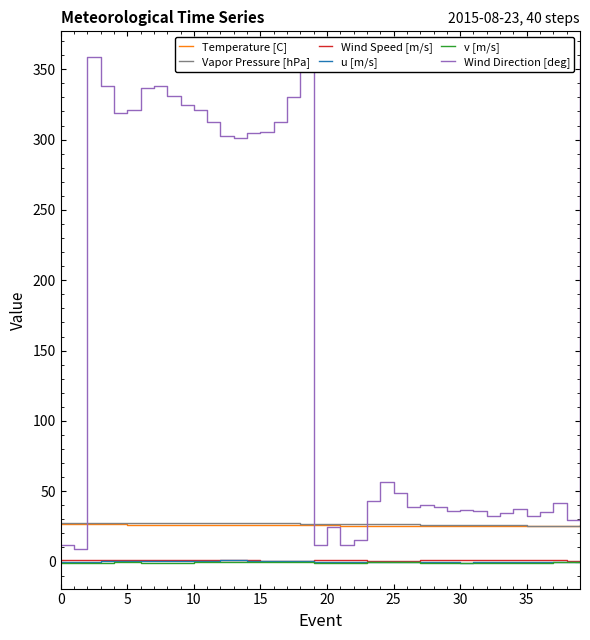

True or false: Vapor Pressure [hPa] and Wind Speed [m/s] intersect in this chart.

False